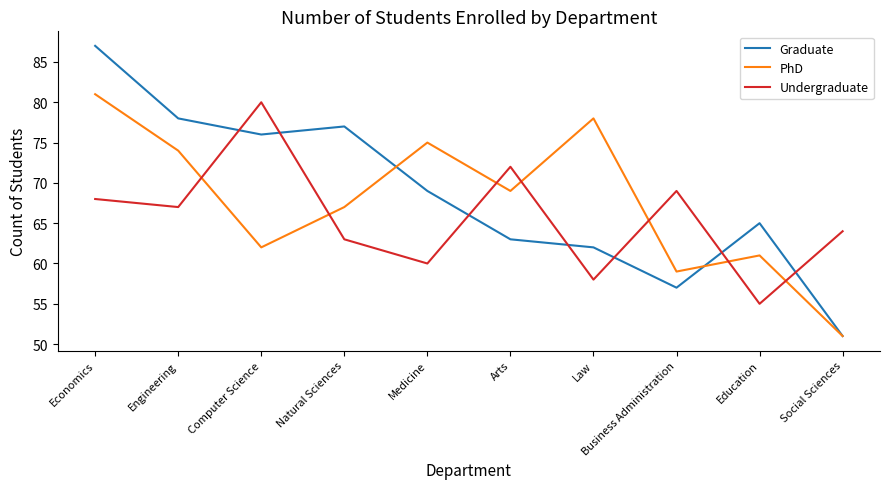

True or false: Graduate has a value of 51 at Social Sciences.

True